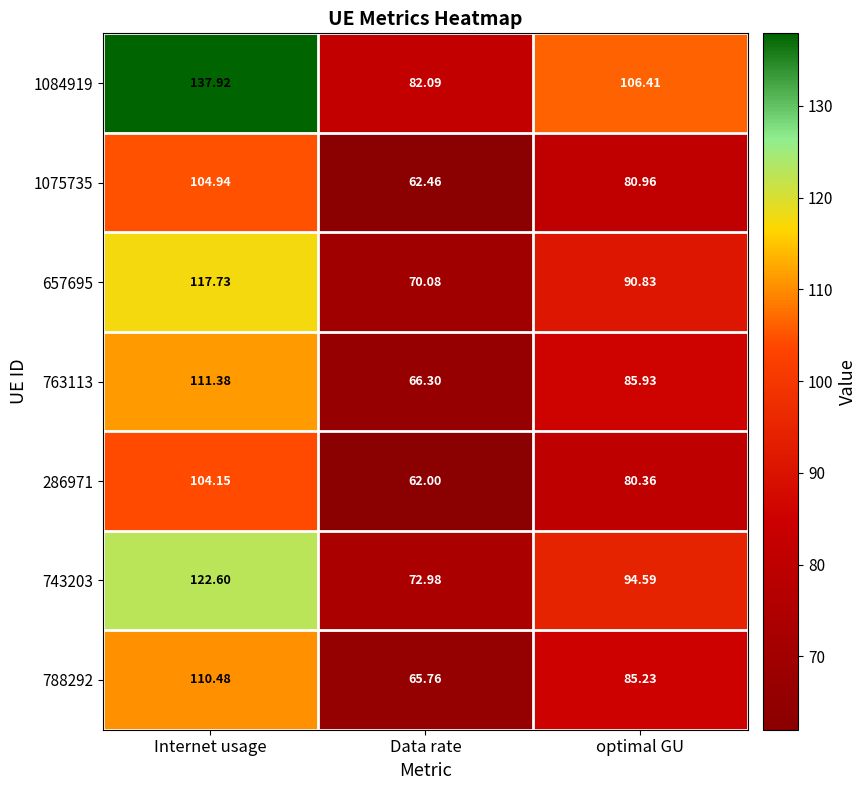

Rank the categories by 1084919 value from highest to lowest.

Internet usage, optimal GU, Data rate